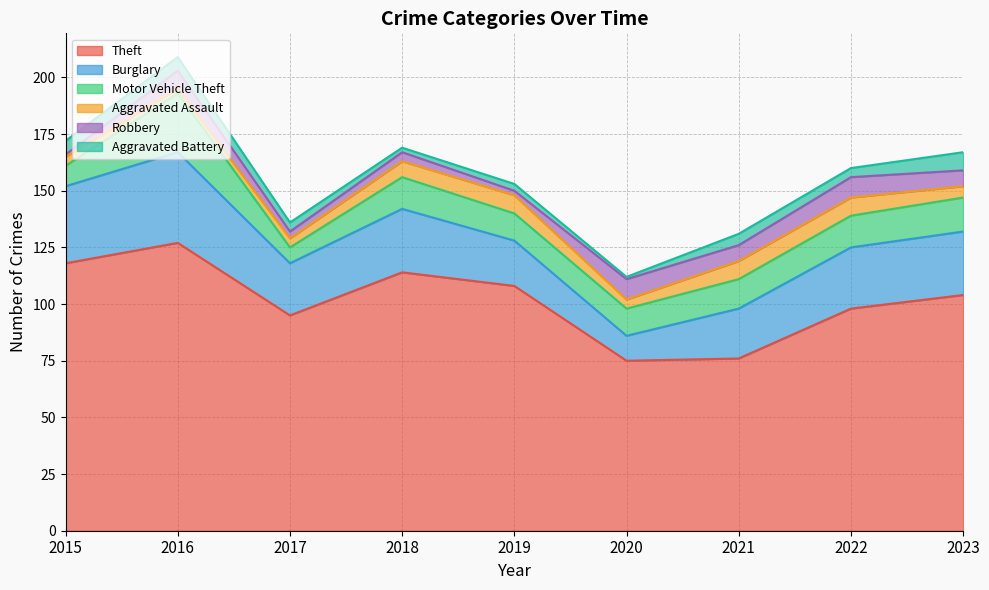

True or false: Robbery and Motor Vehicle Theft intersect in this chart.

False